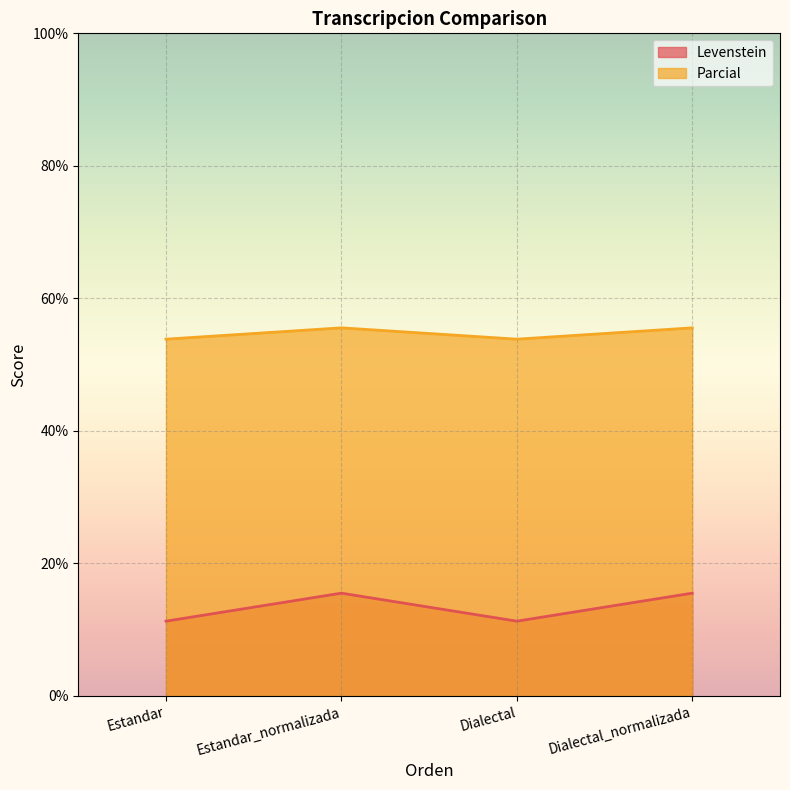

Which series has the largest total across all categories?

Parcial